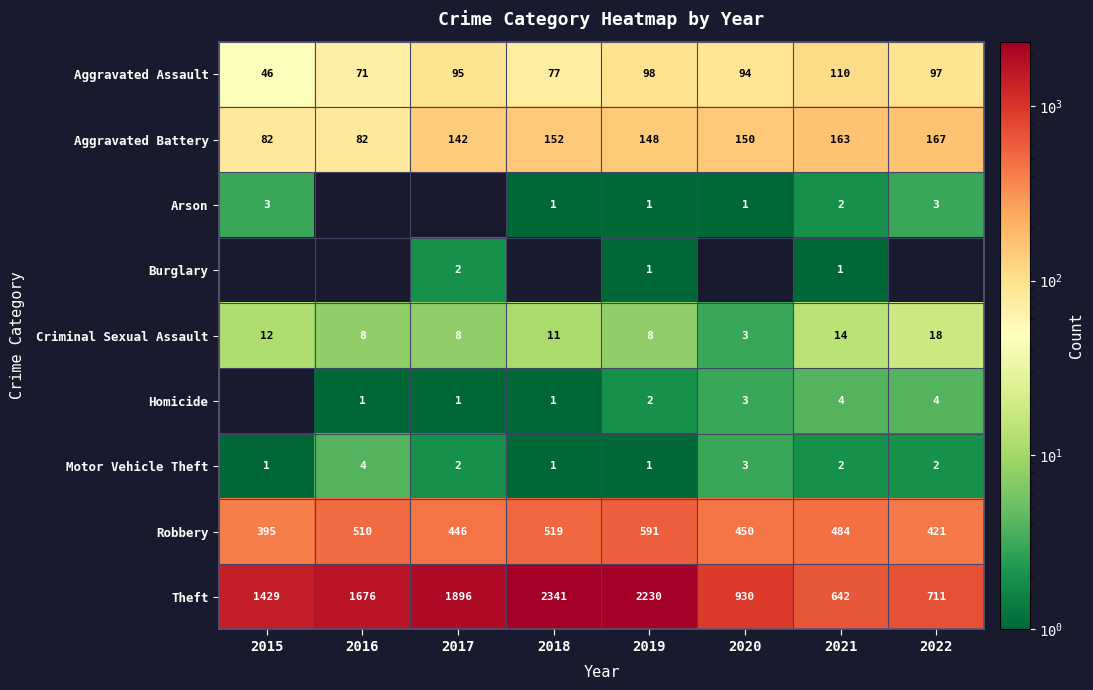

Where is Theft nearest to the value 1491?

2015